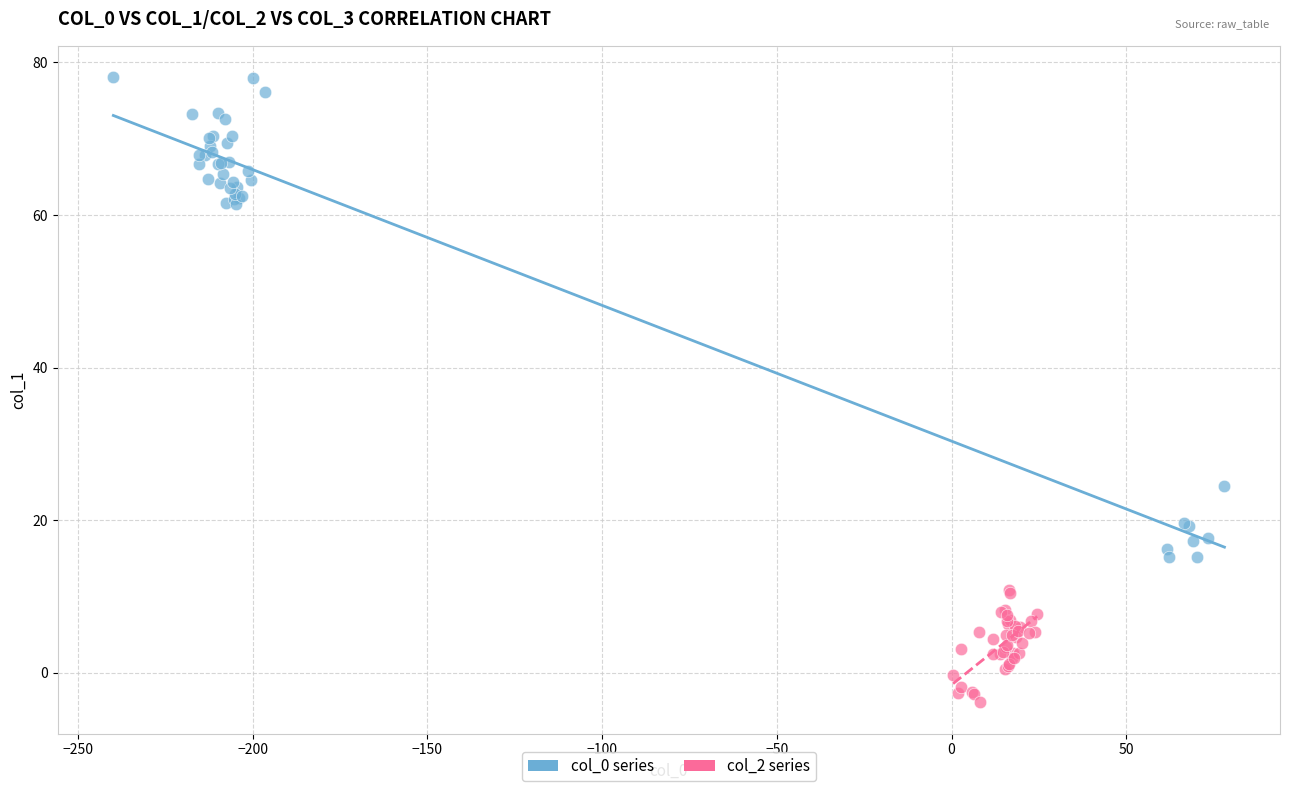

Which series contains the lowest Y value?

col_2 series